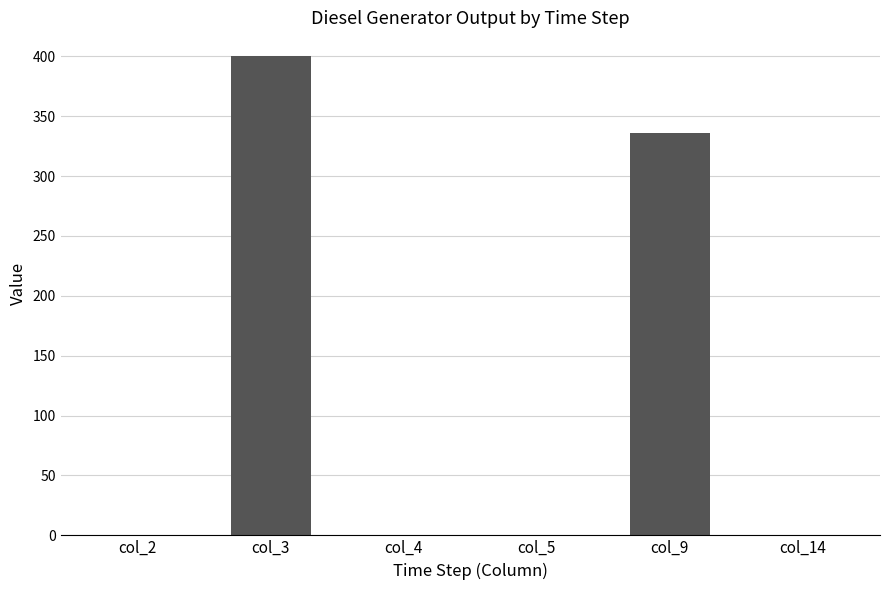

What is the sum of the values at col_2 and col_9?

336